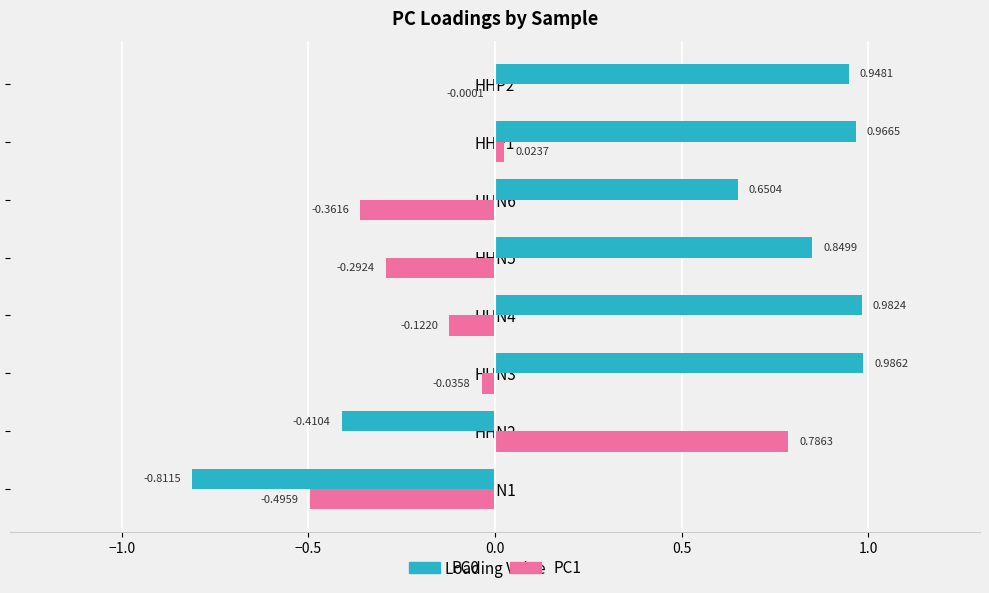

What is the total value across all series at HHN2?

0.4